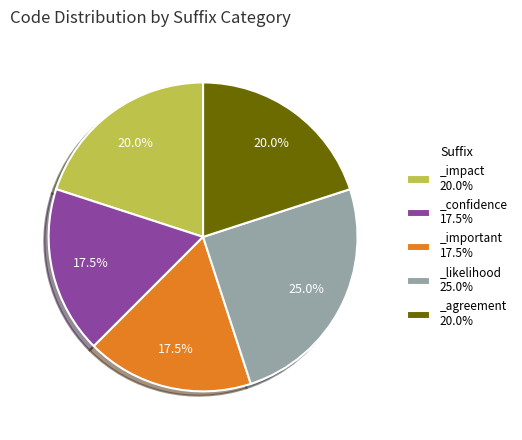

Is it true that _agreement is 13% of the pie?

False